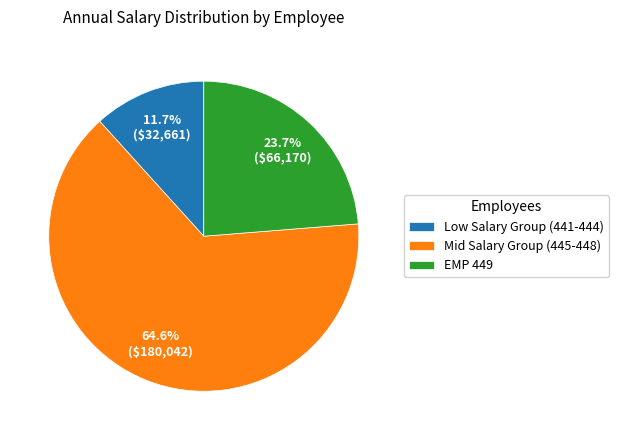

To the nearest percent, what is the average slice percentage?

33%